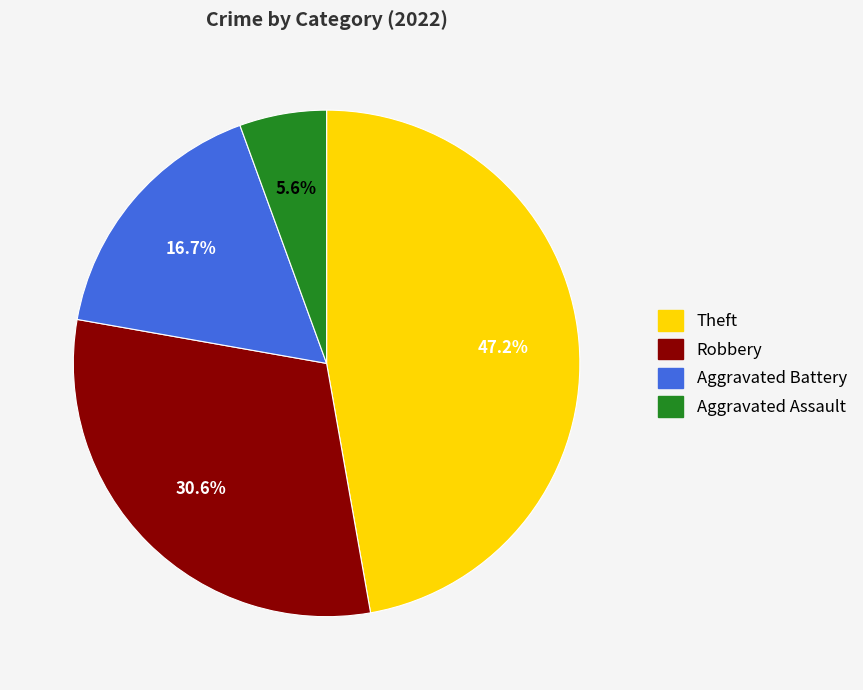

What is the smallest slice in the pie chart?

Aggravated Assault